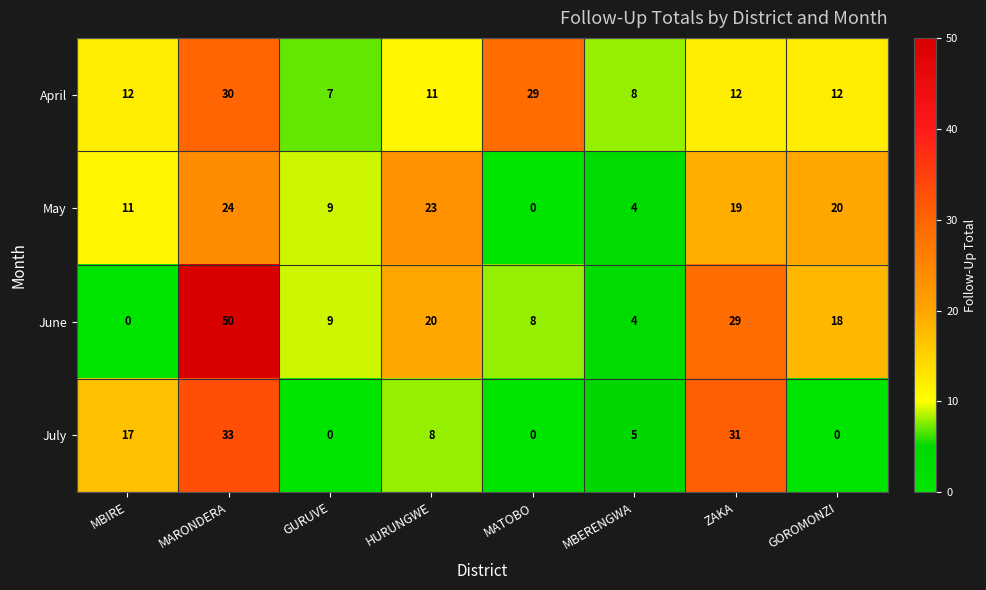

What is the average value of the May series?

14